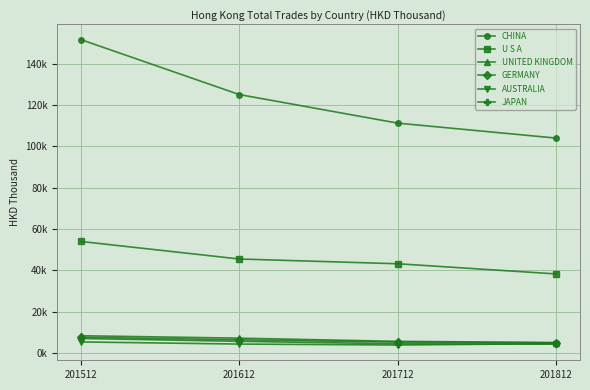

Reading right to left, transcribe all the data shown in this chart.

CHINA: 103940.9	111181.8	124993.6	151563.6
U S A: 38269.9	43186.2	45489.9	53972.7
UNITED KINGDOM: 5094.9	5667.0	7212.7	8385.5
GERMANY: 4929.4	5320.1	6414.1	7670.8
AUSTRALIA: 4563.3	3904.8	4358.2	5392.0
JAPAN: 4330.4	4493.7	5689.5	7063.5